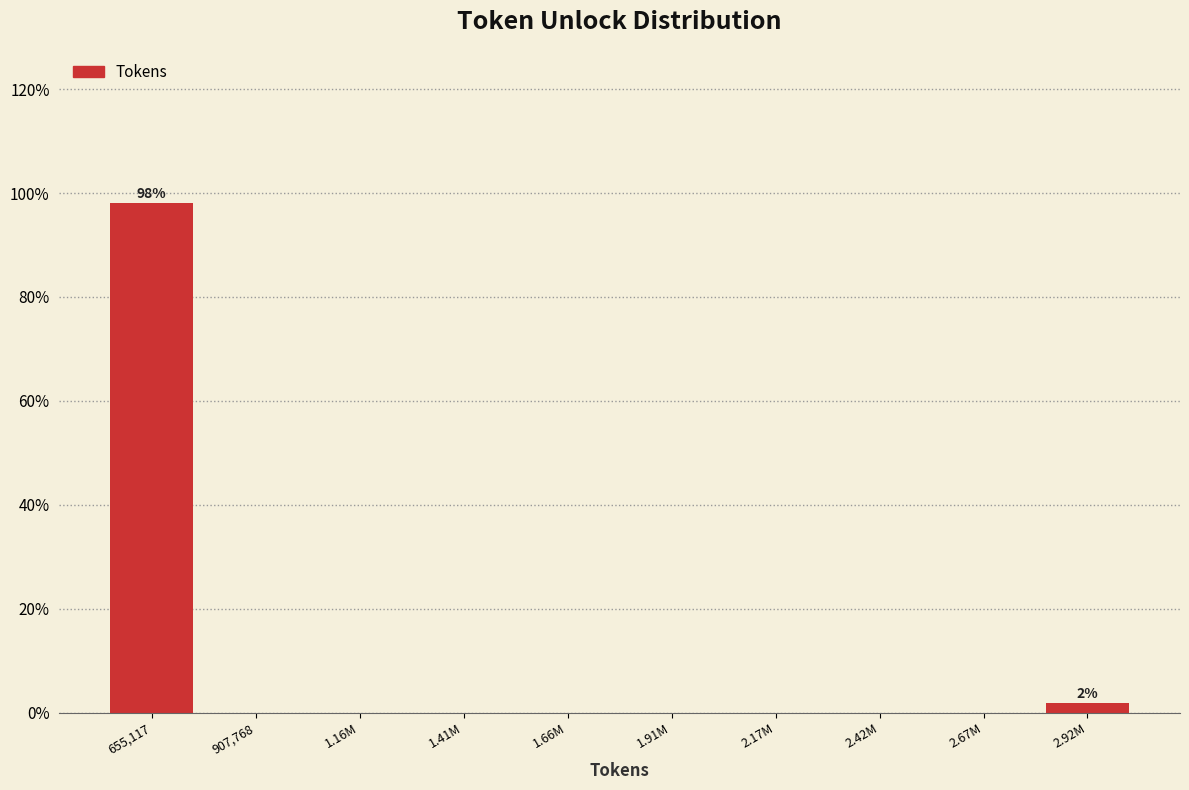

Reading left to right, extract all data points from this chart.

655,117=98.1	907,768=0.0	1.16M=0.0	1.41M=0.0	1.66M=0.0	1.91M=0.0	2.17M=0.0	2.42M=0.0	2.67M=0.0	2.92M=1.9